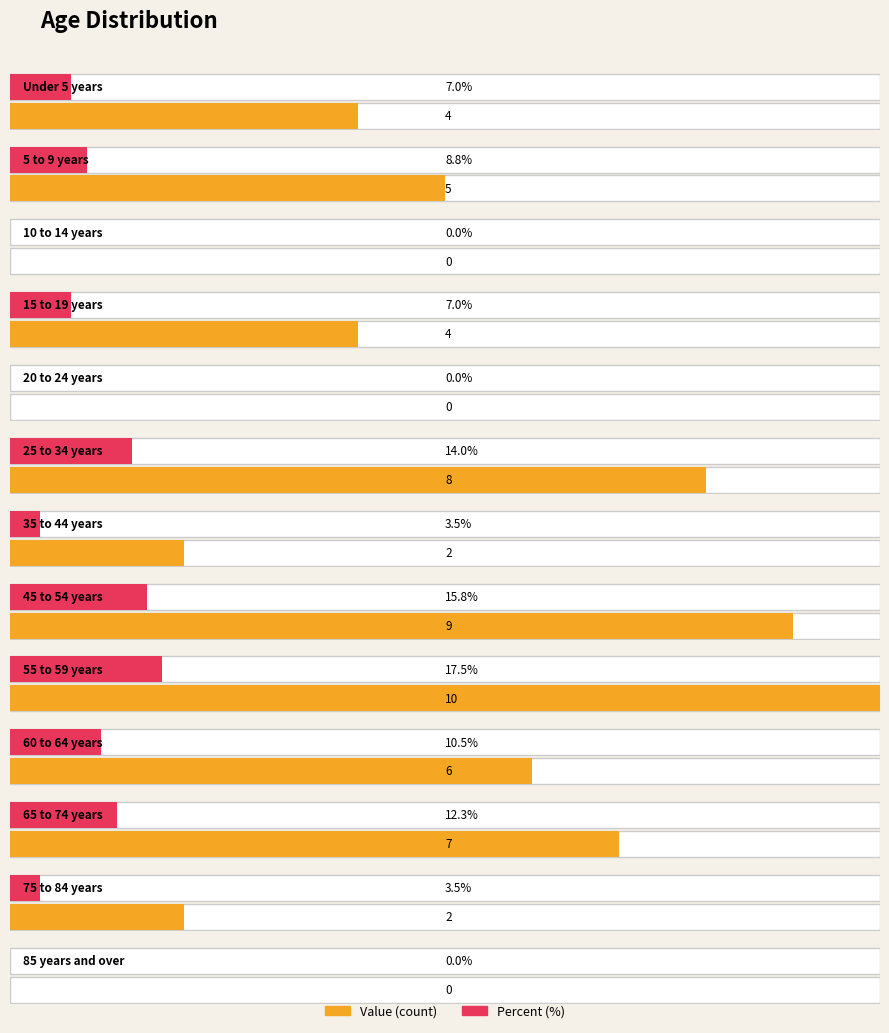

What is the difference between the maximum and minimum values in the percent series?

17.5